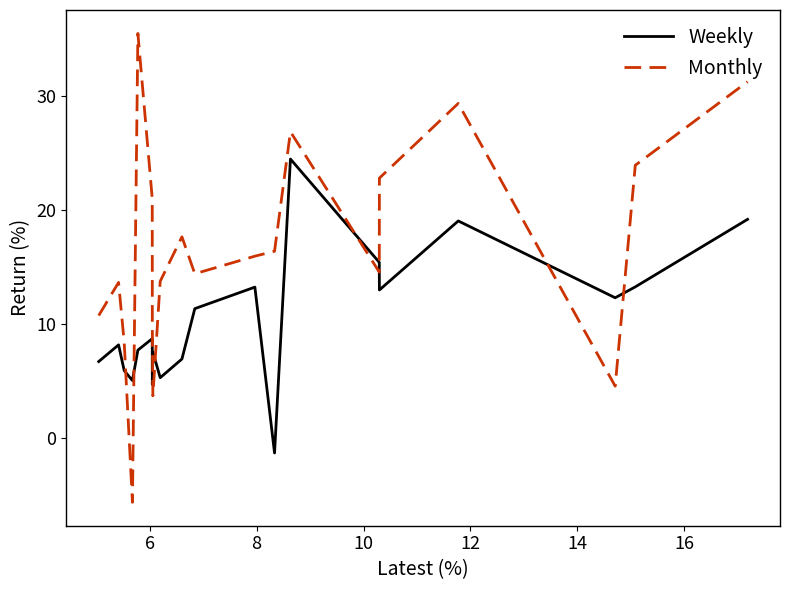

Rank the series by their maximum value, from lowest to highest.

Weekly, Monthly